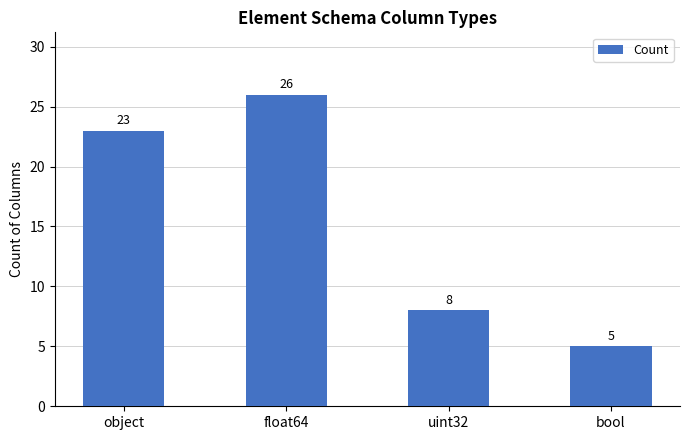

Are the bars horizontal?

No